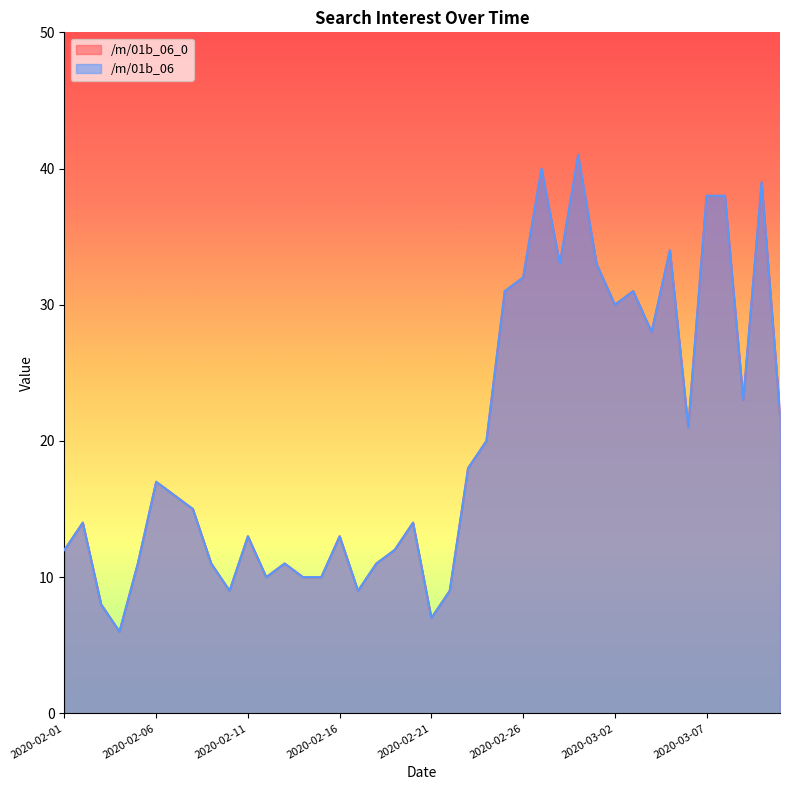

What is the average value of the /m/01b_06_0 series?

20